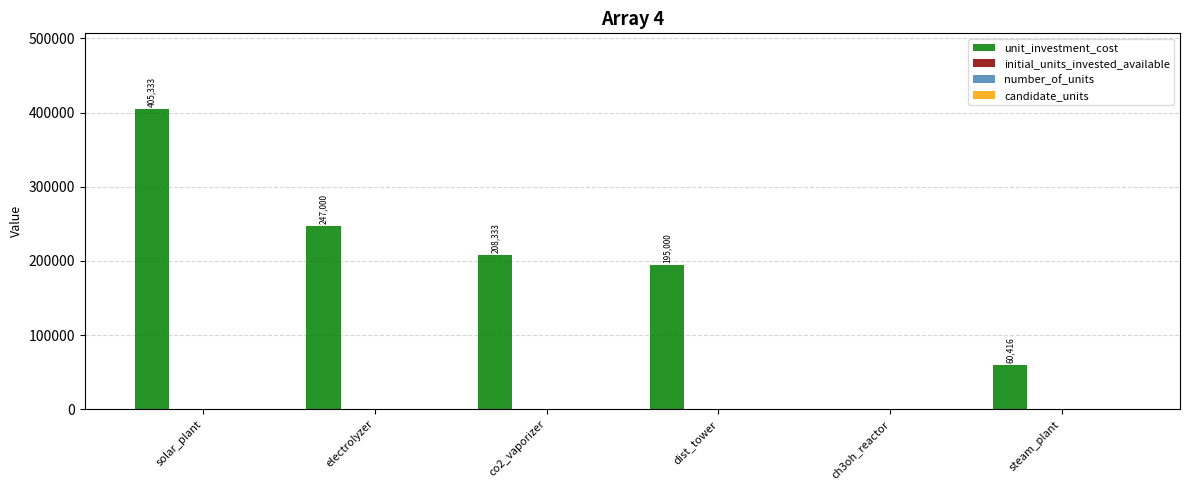

Between co2_vaporizer and ch3oh_reactor, which series saw the biggest shift?

unit_investment_cost